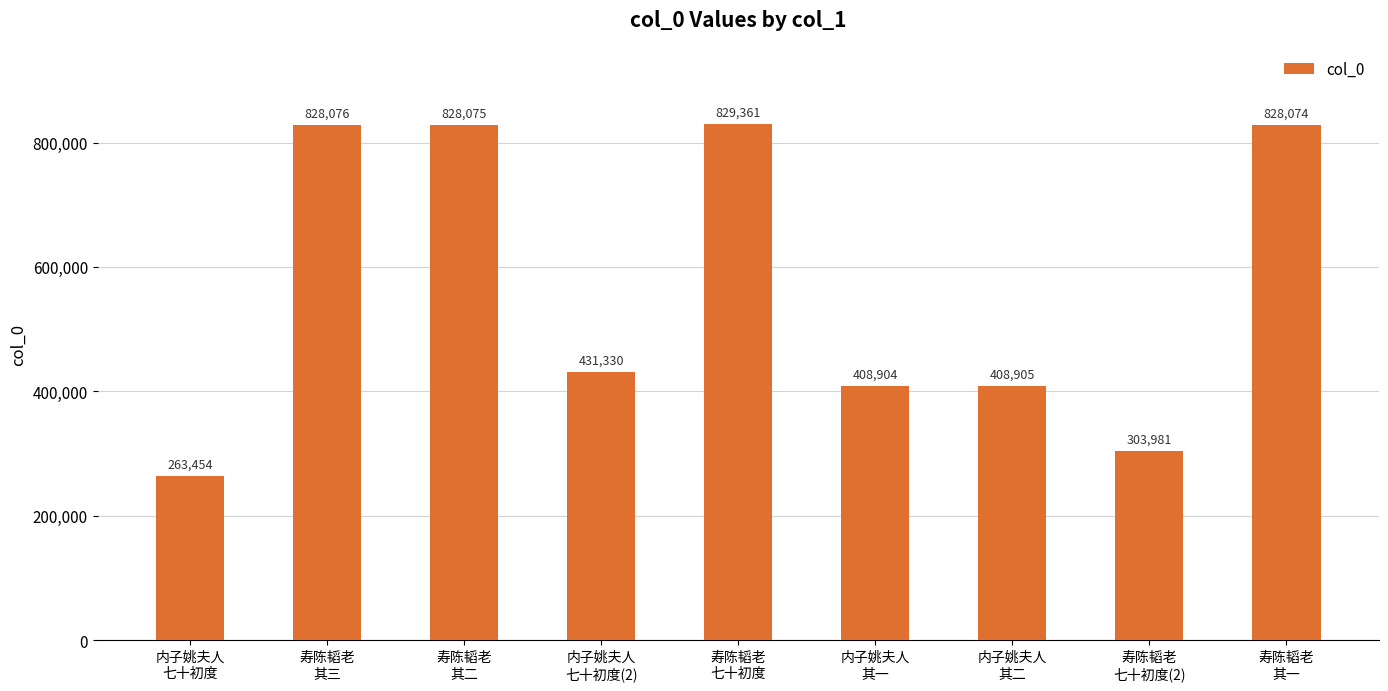

List the labels in order of value, smallest first.

内子姚夫人
七十初度, 寿陈韬老
七十初度(2), 内子姚夫人
其一, 内子姚夫人
其二, 内子姚夫人
七十初度(2), 寿陈韬老
其一, 寿陈韬老
其二, 寿陈韬老
其三, 寿陈韬老
七十初度